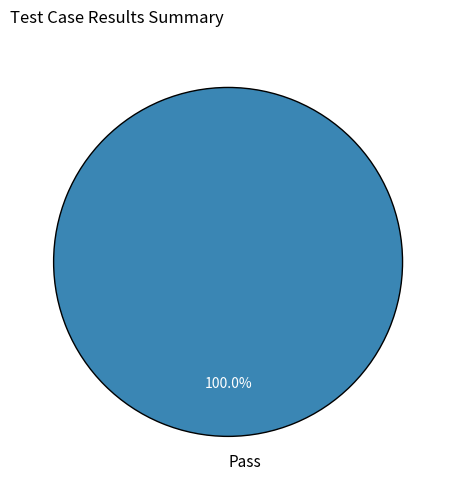

Is there any slice that represents more than half of the pie?

Yes